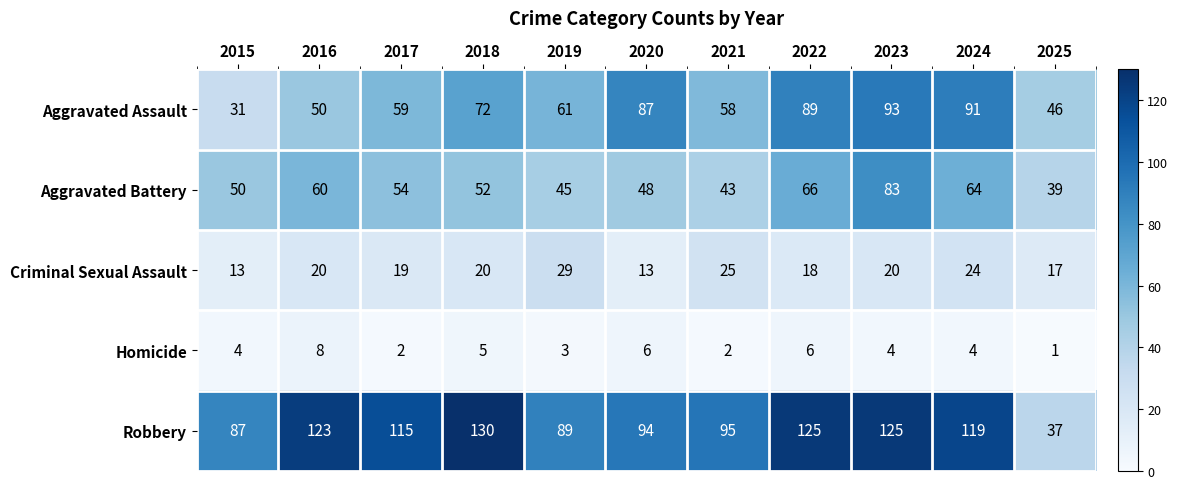

What is the sum of all Aggravated Assault values?

737